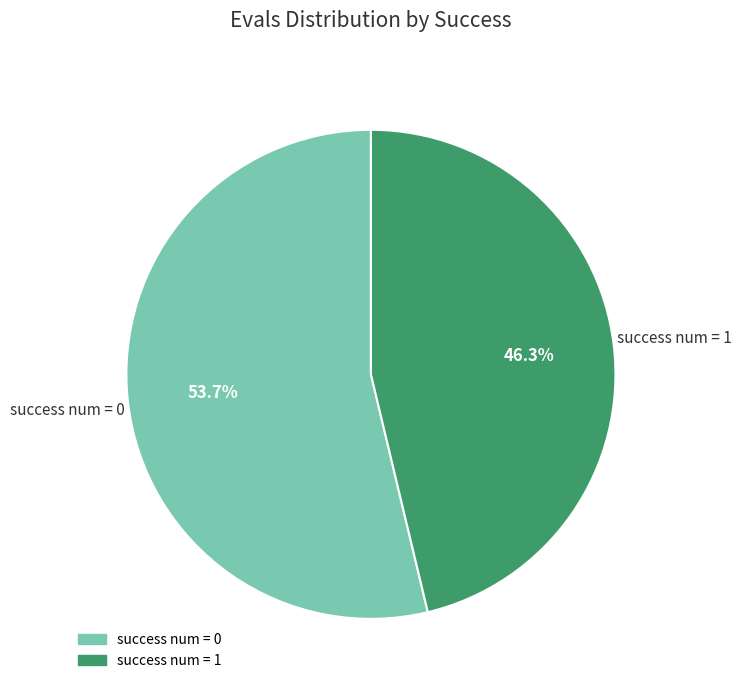

Is there a majority slice in this chart?

Yes